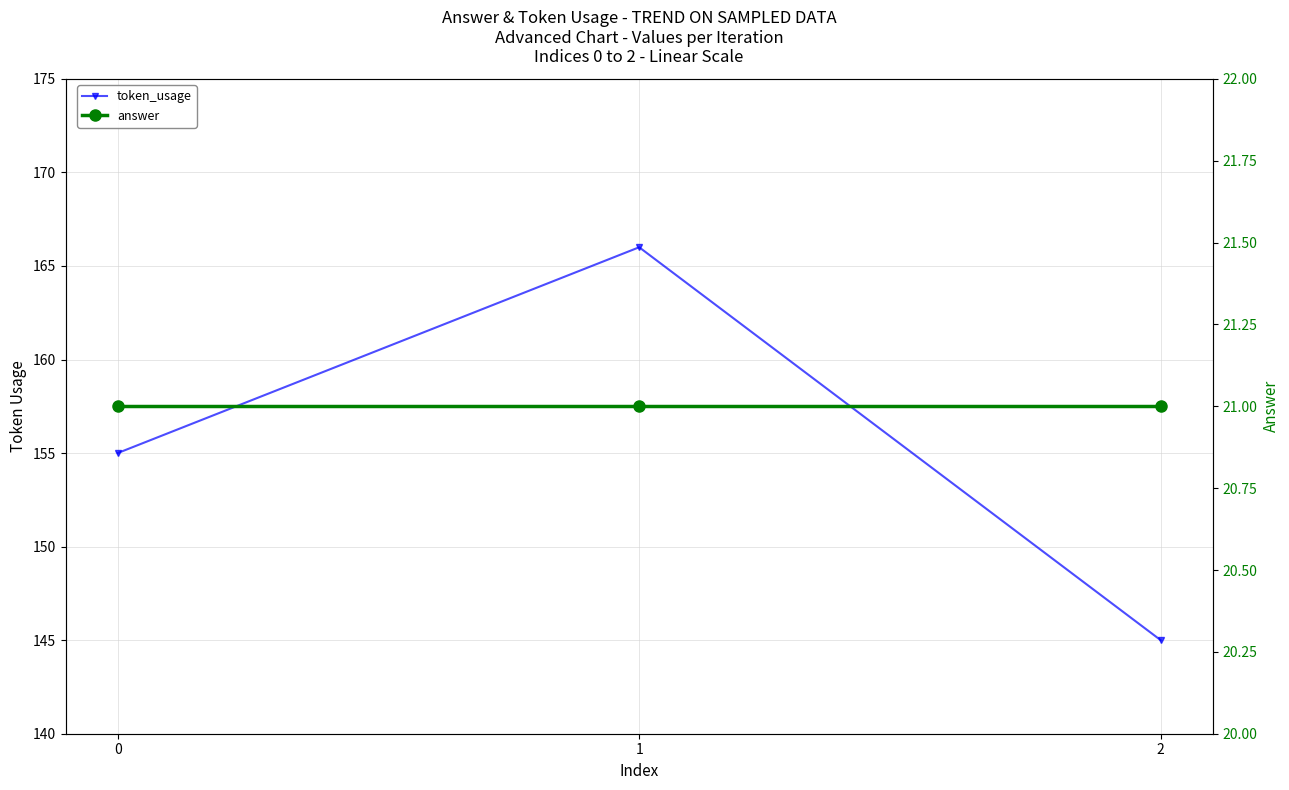

What is the value of the answer point at the 1st from the left?

21